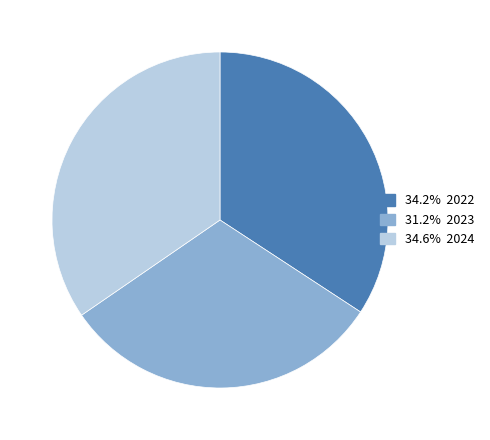

Is there any slice that represents more than half of the pie?

No